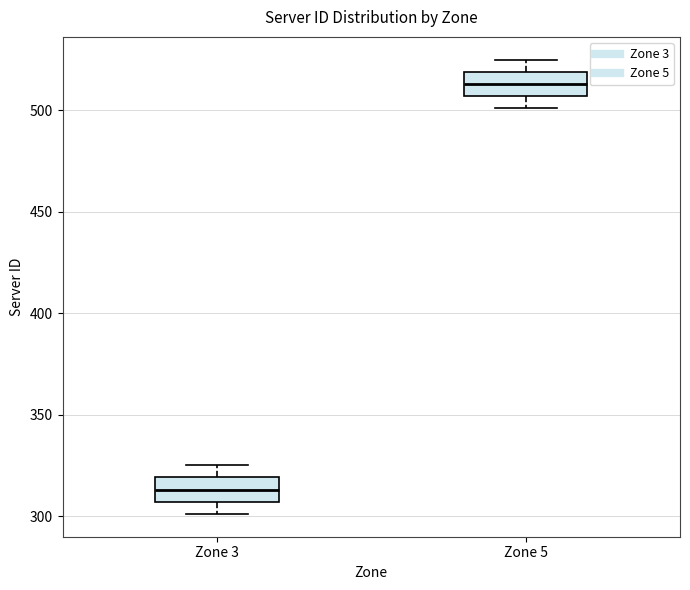

Reading left to right, transcribe this box plot: for each box, give where its median line is, the range the box spans, and where its two whiskers end, as read against the y-axis. The values are not printed on the chart, so give them approximately, as read against the axis.

Zone 3: median 315, box 305 to 320, whiskers 300 to 325
Zone 5: median 515, box 505 to 520, whiskers 500 to 525